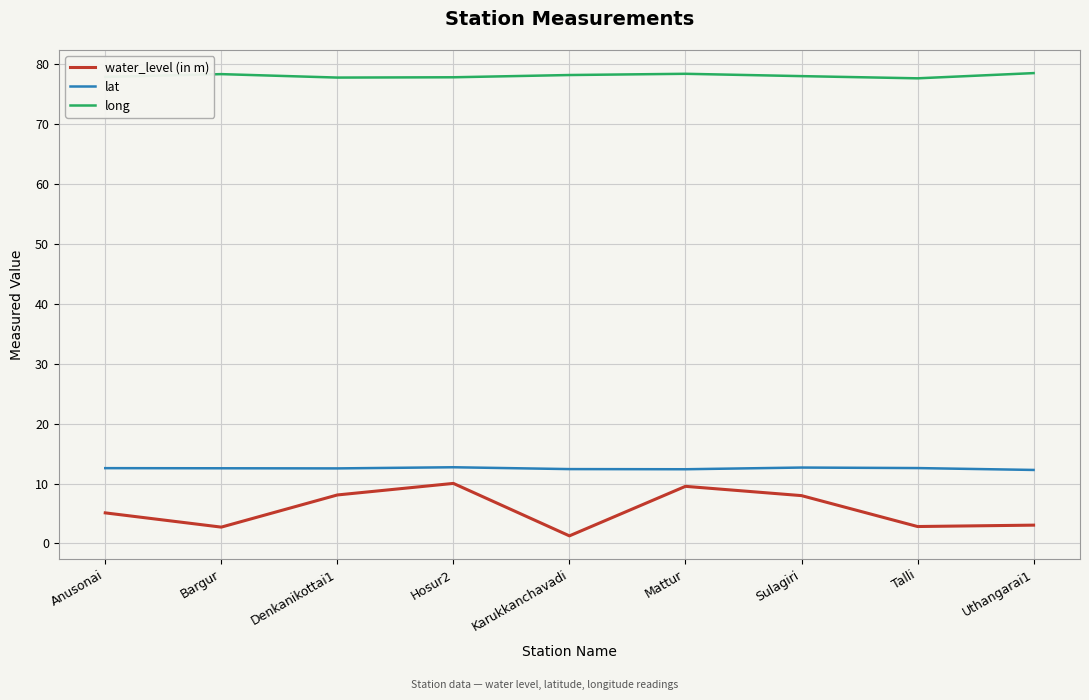

At Talli, list the series in order from smallest to largest.

water_level (in m), lat, long